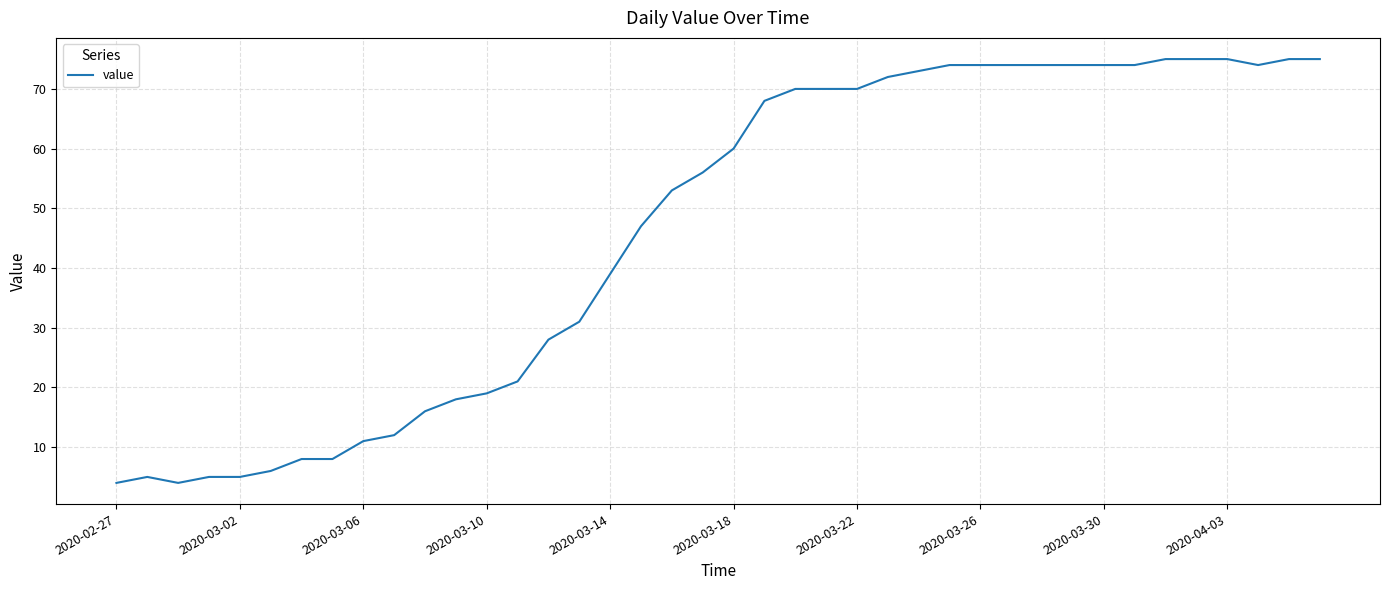

What is the average value?

46